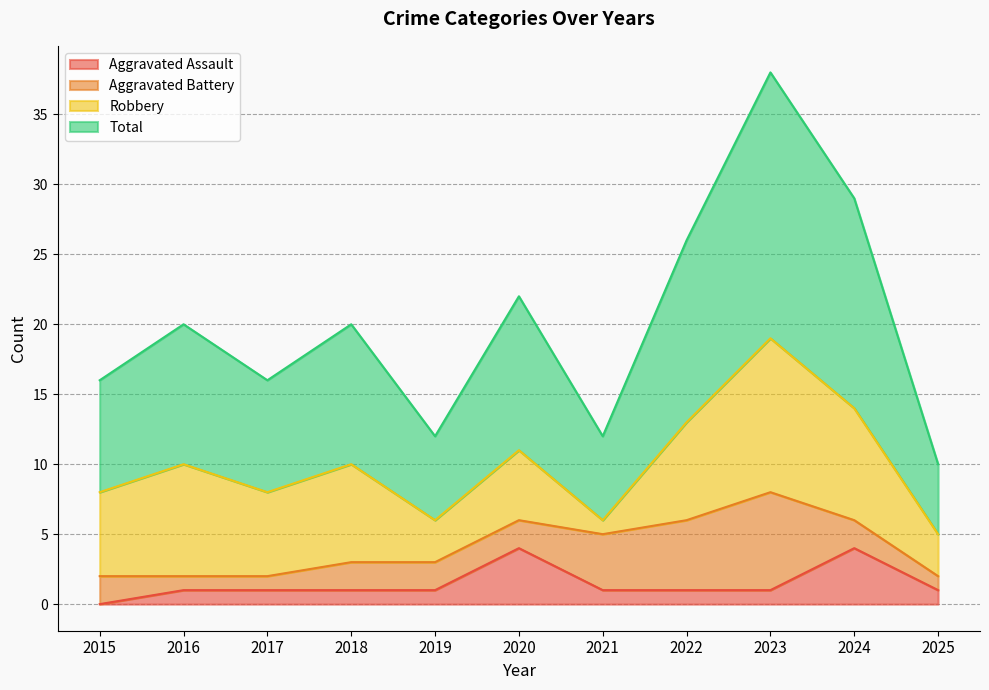

What are all the series names shown in the legend?

Aggravated Assault, Aggravated Battery, Robbery, Total